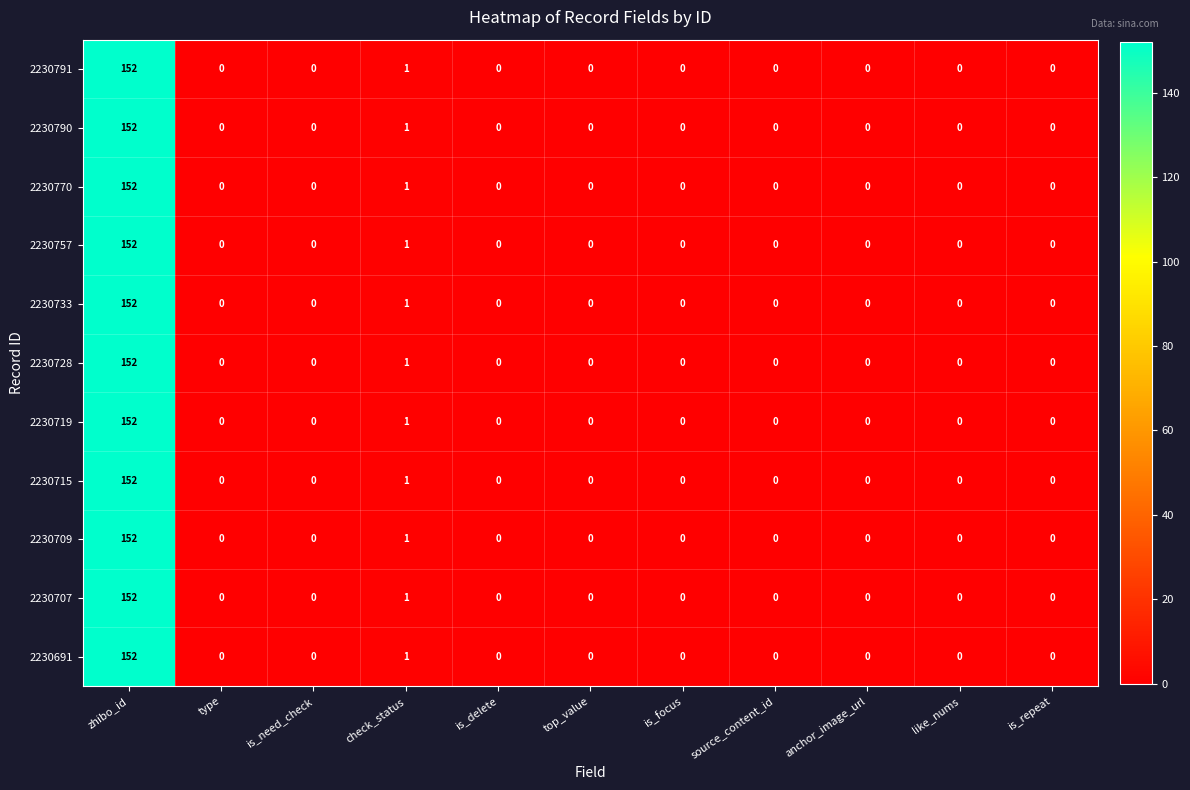

True or false: 2230707 has a value of -98 at anchor_image_url.

False